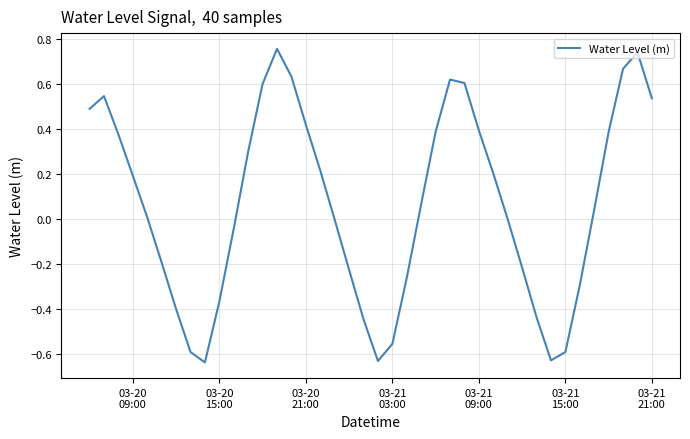

How many lines are shown in the chart?

1